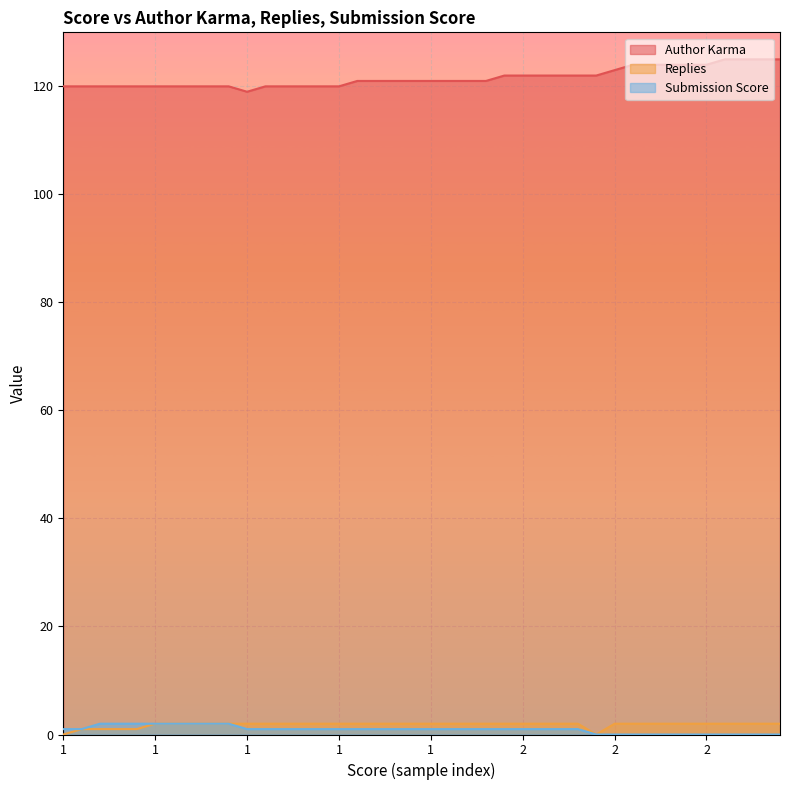

What is the sum of the Submission Score values at 2 and 1?

2